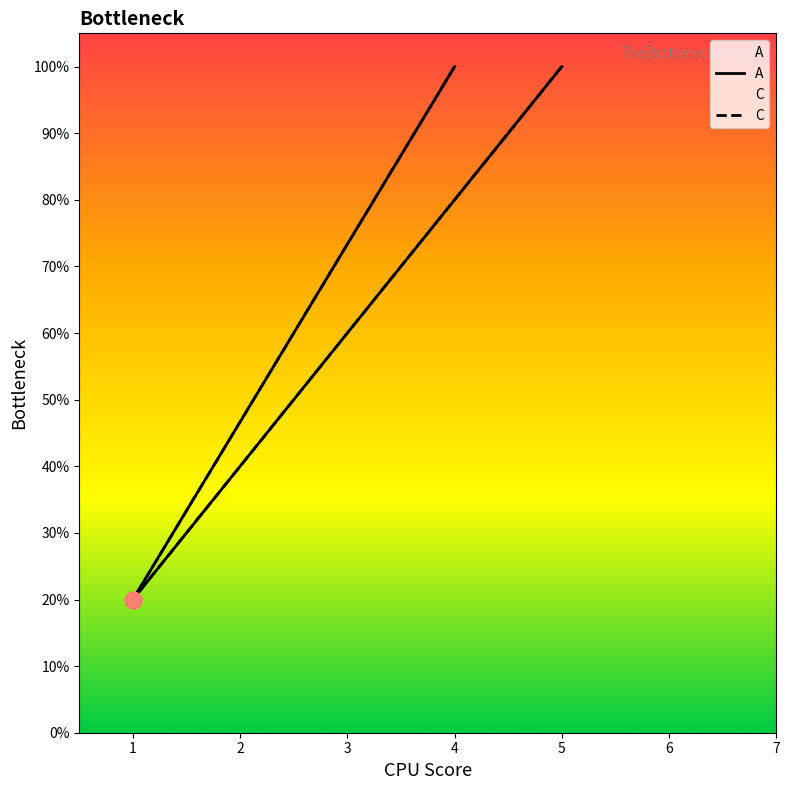

Is this an area chart (filled region under the line)?

No